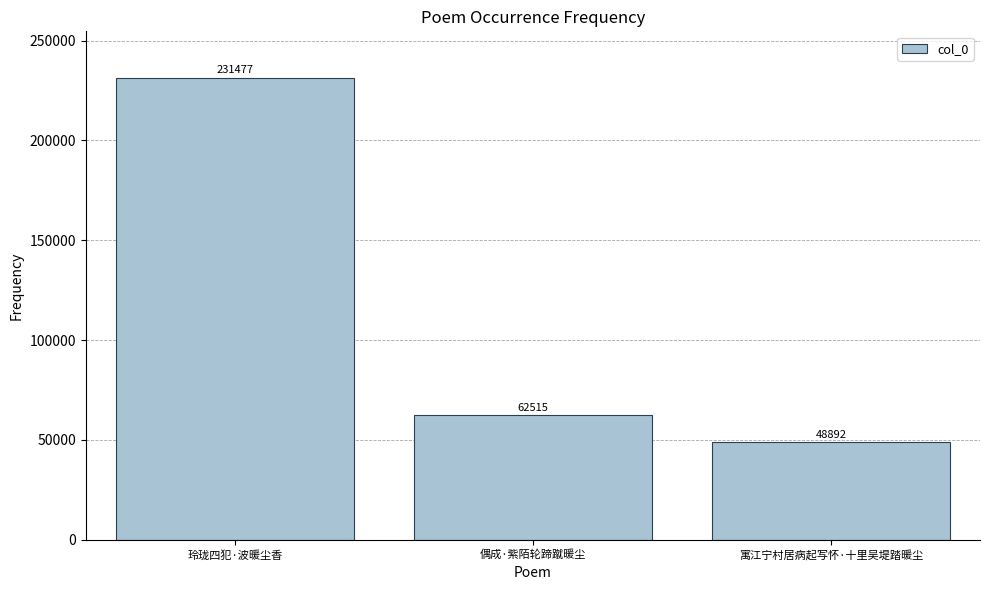

The value at 偶成·紫陌轮蹄蹴暖尘 is 36857. True or false?

False